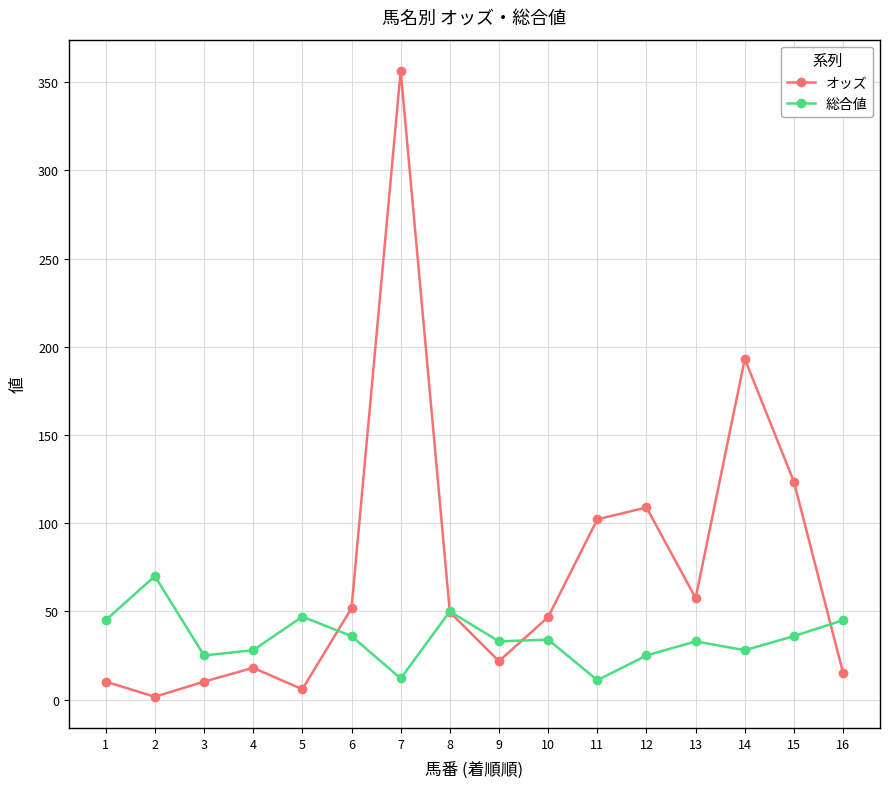

What is the difference between the maximum and minimum values in the 総合値 series?

59.0